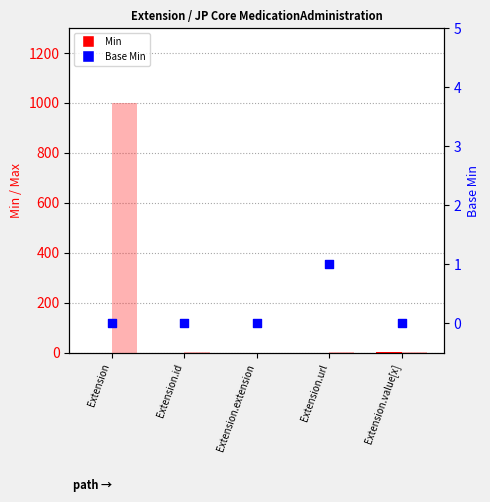

Which series contains the highest Y value?

Min